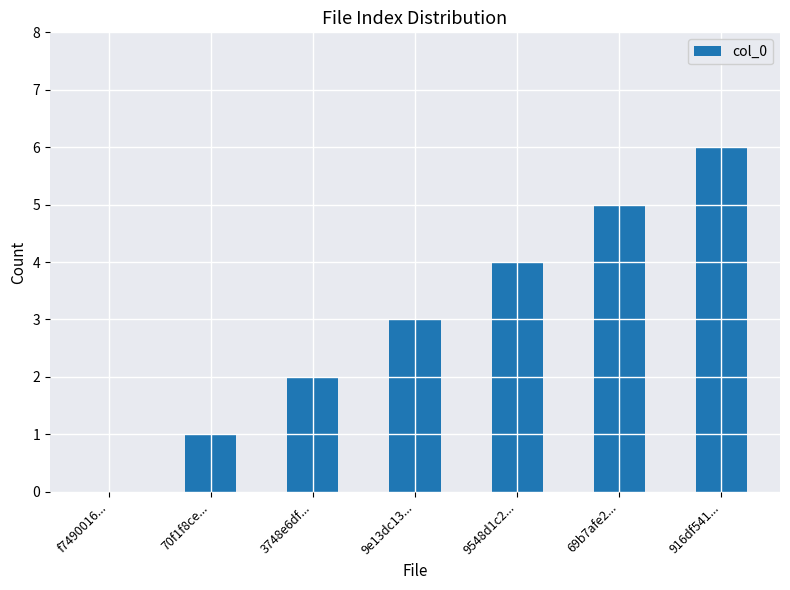

How many values are above zero?

6